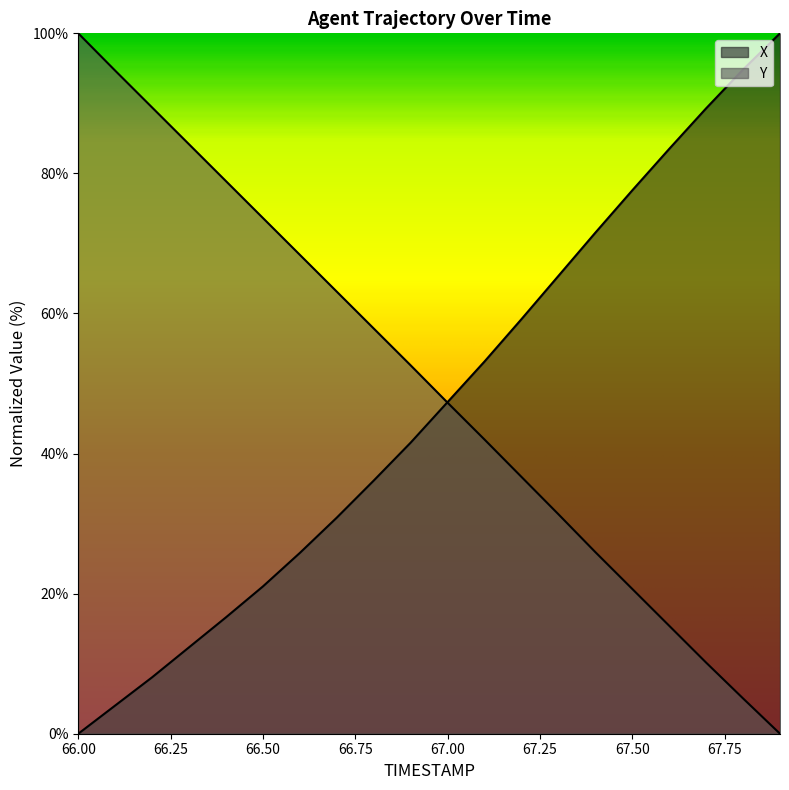

What position from the right is 66.8?

12